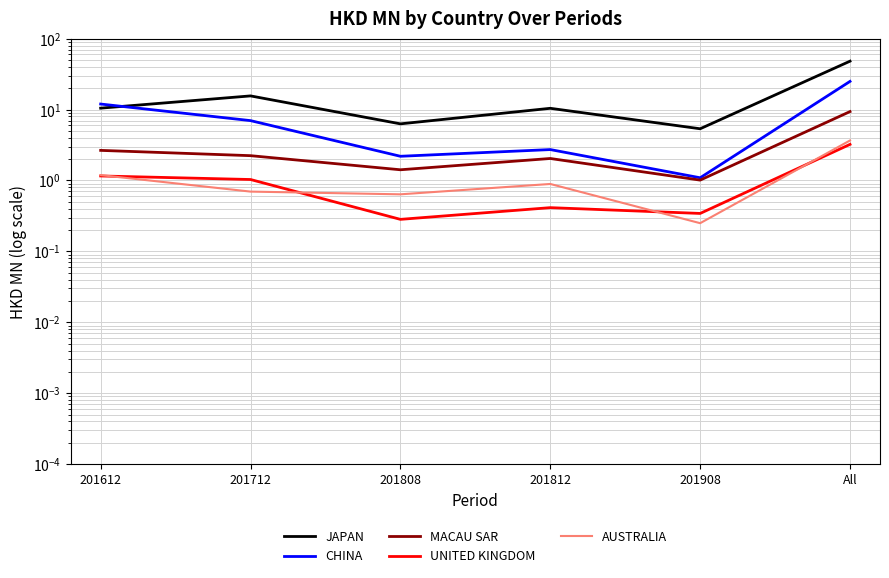

What is the maximum value for CHINA?

25.0